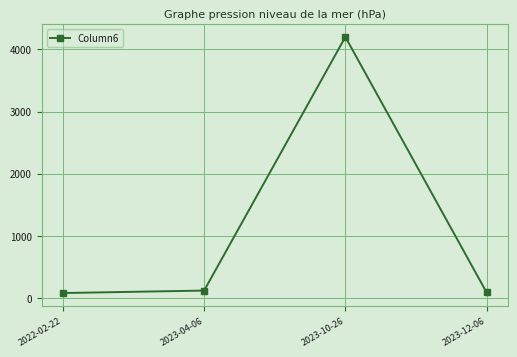

The value at 2023-12-06 is 90. True or false?

True